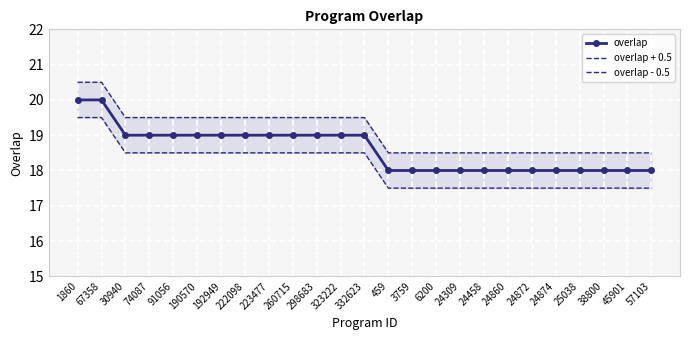

True or false: overlap - 0.5 and overlap + 0.5 cross at least once.

False